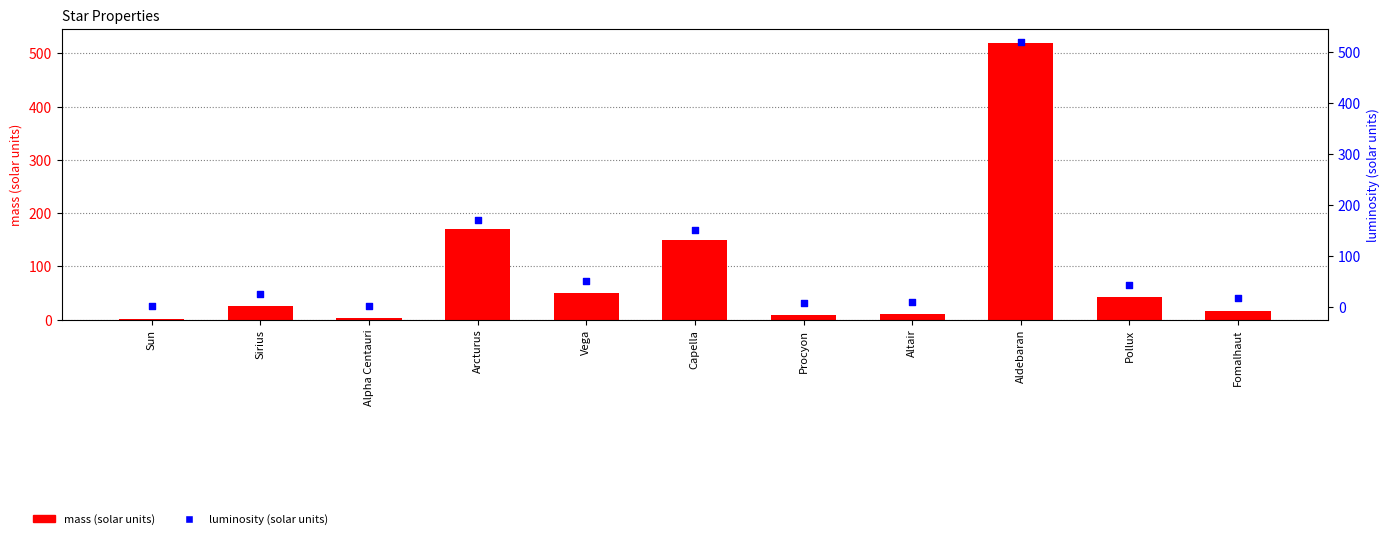

What is the total value across all series at Arcturus?

340.0